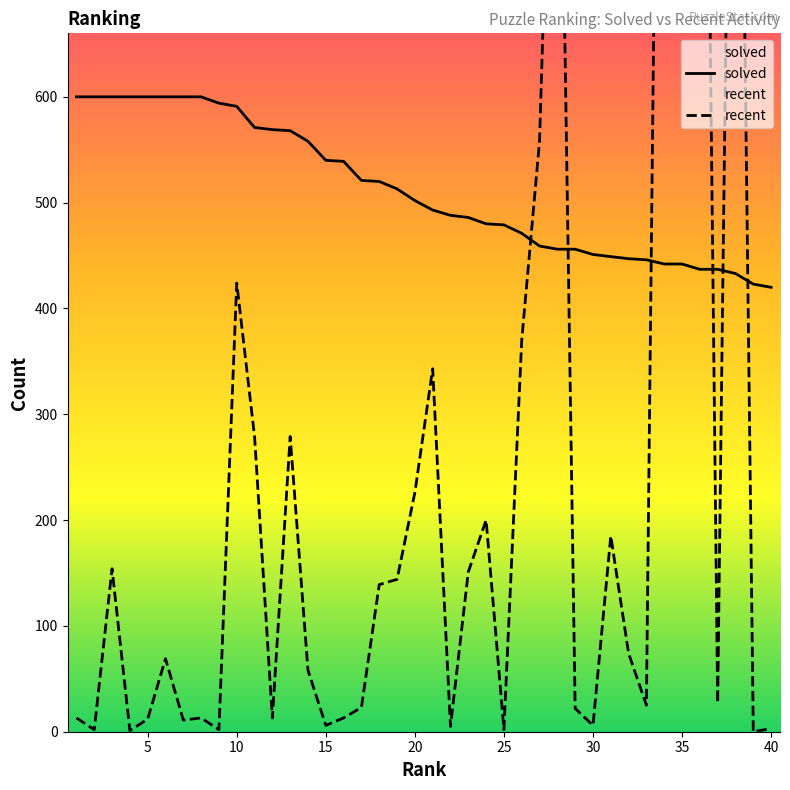

Which series ends up on top after the final intersection of recent and solved?

solved